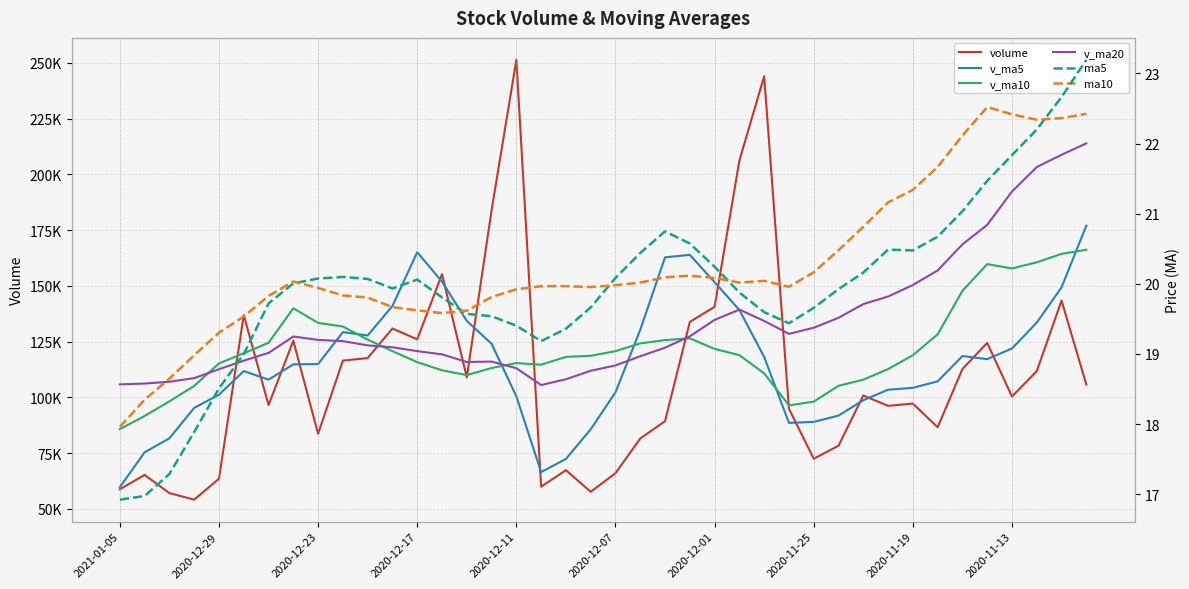

True or false: ma5 has more than 2 points higher than both neighbors.

True